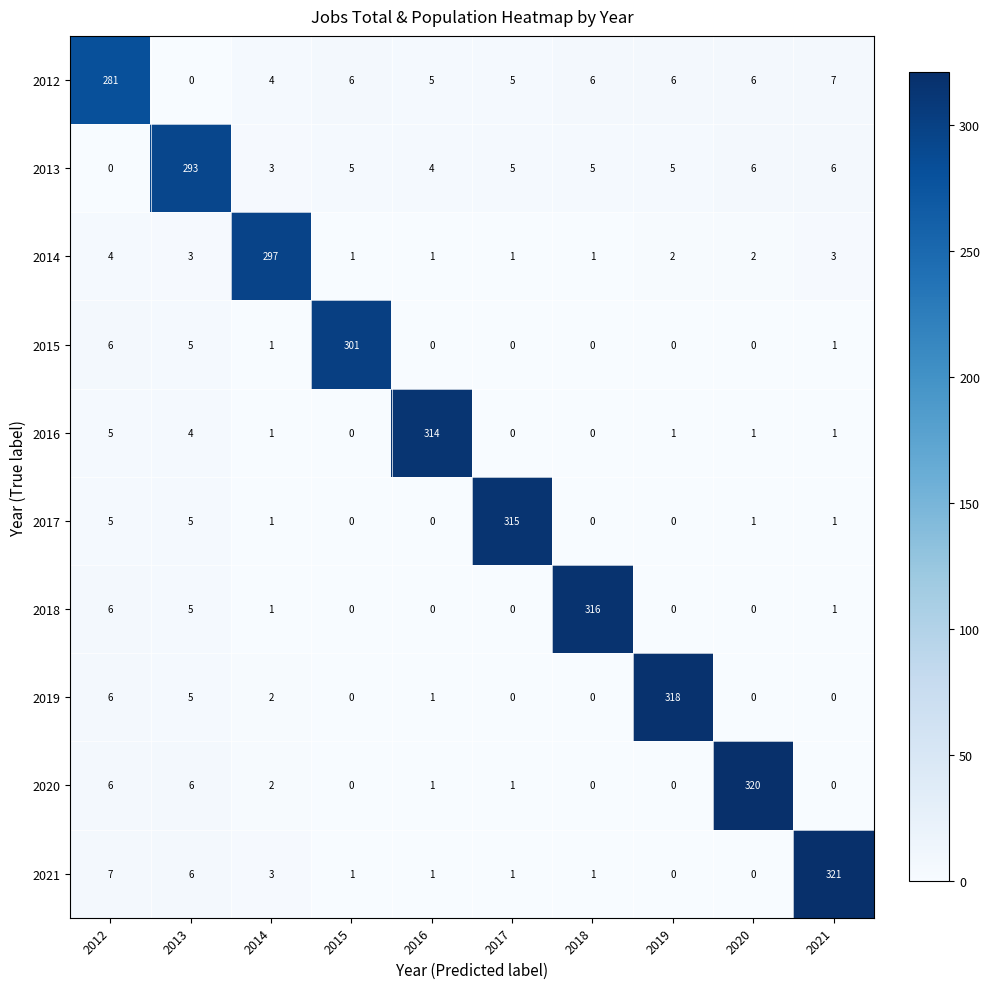

Which series has the largest total across all categories?

2021